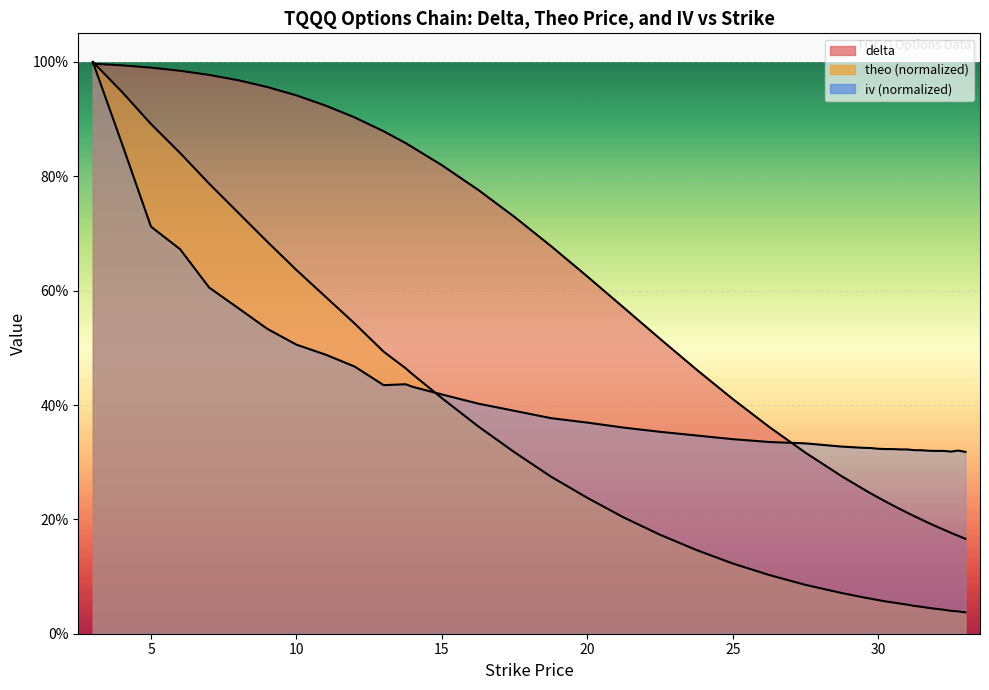

How many intersections are there between delta and theo?

1